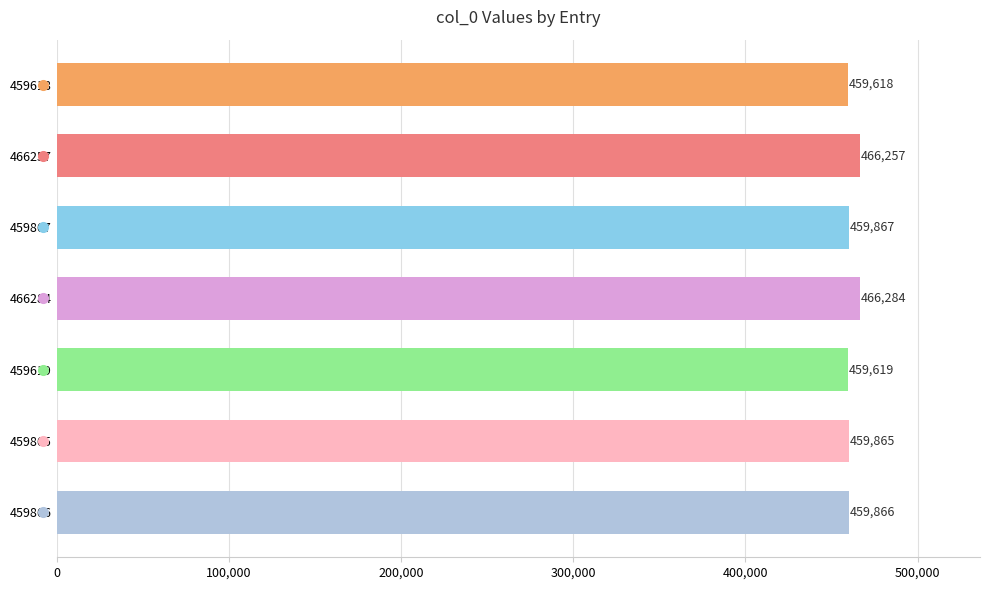

Which has a higher value, 459866 or 459865?

459866